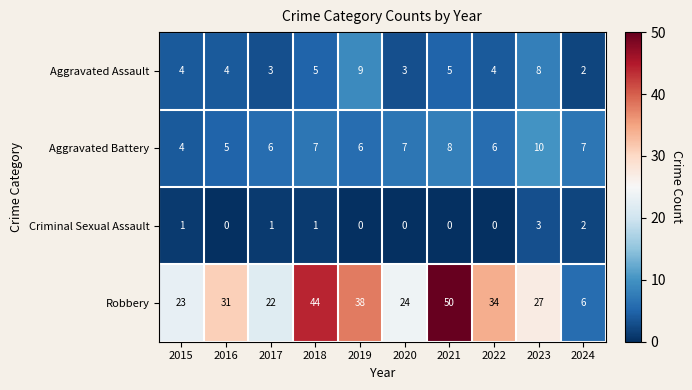

Which series has the widest spread of values?

Robbery